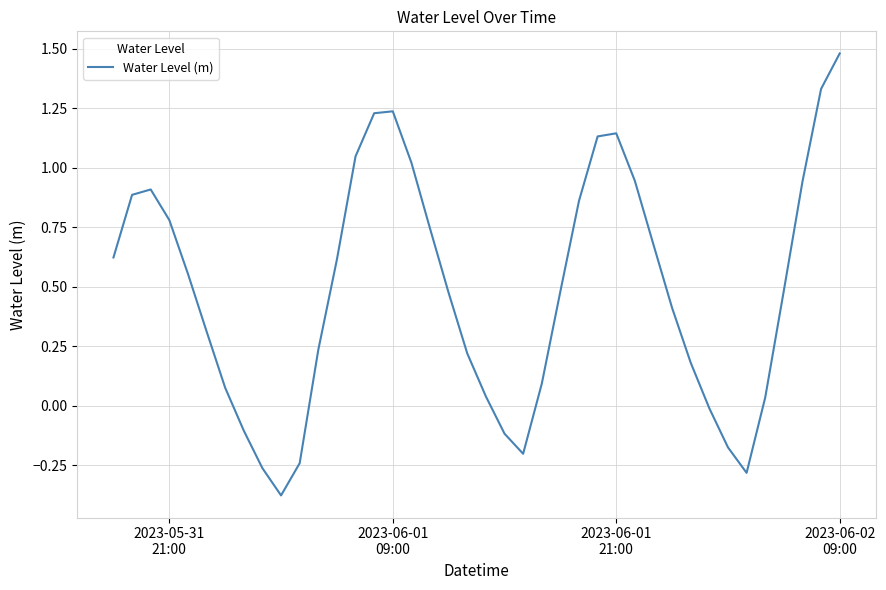

What is the difference between the maximum and minimum values?

1.9